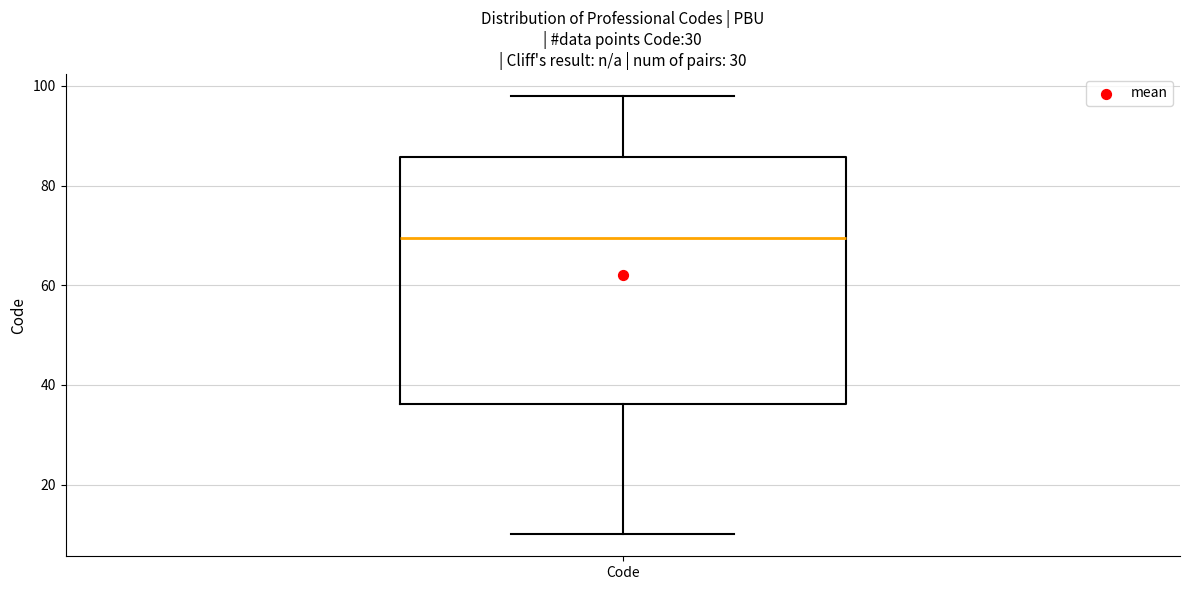

Transcribe this box plot: give where the median line is, the range the box spans, and where the two whiskers end, as read against the y-axis. The values are not printed on the chart, so give them approximately, as read against the axis.

median 70, box 36 to 86, whiskers 10 to 98